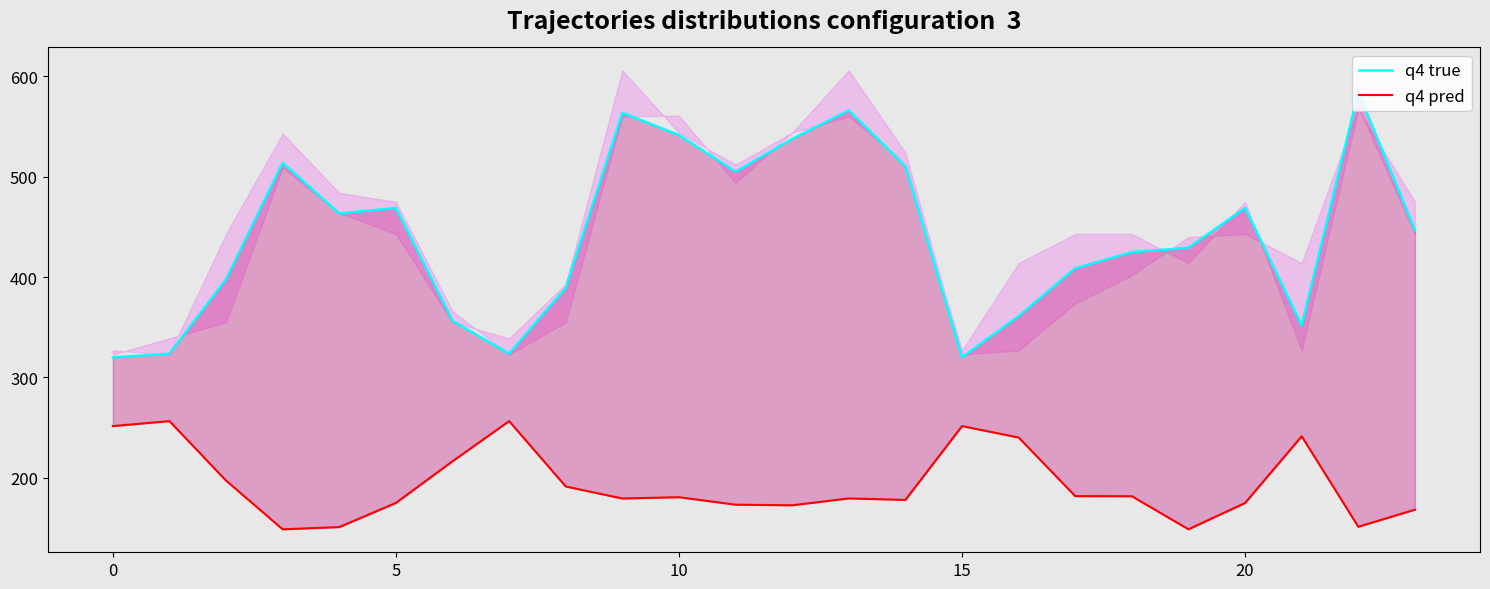

Which series has the largest range (max minus min)?

q4 true